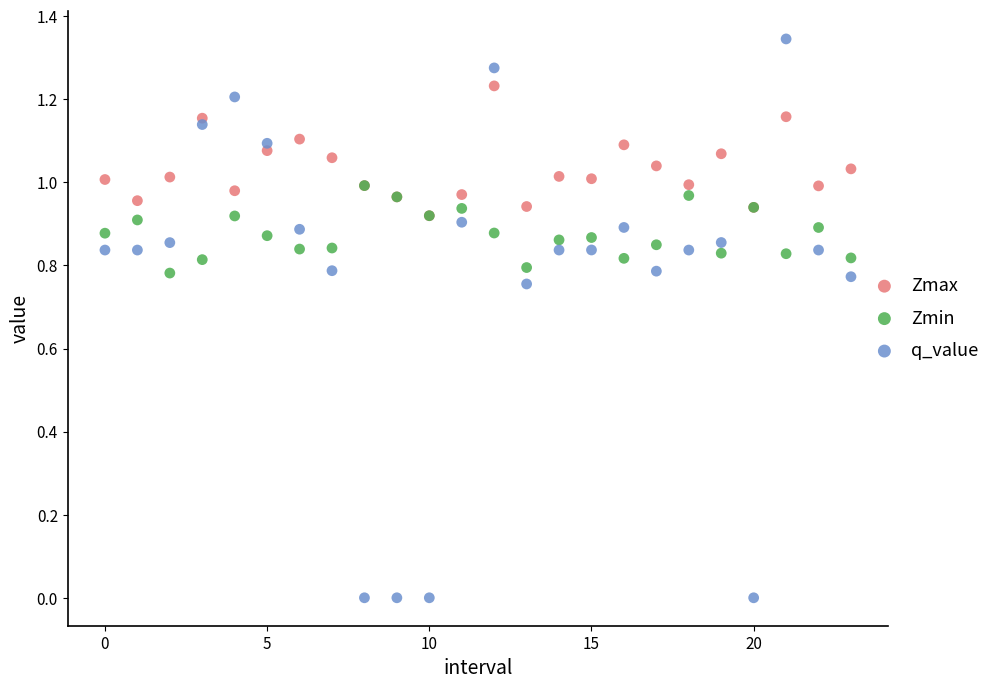

What are all the series names shown in the legend?

Zmax, Zmin, q_value